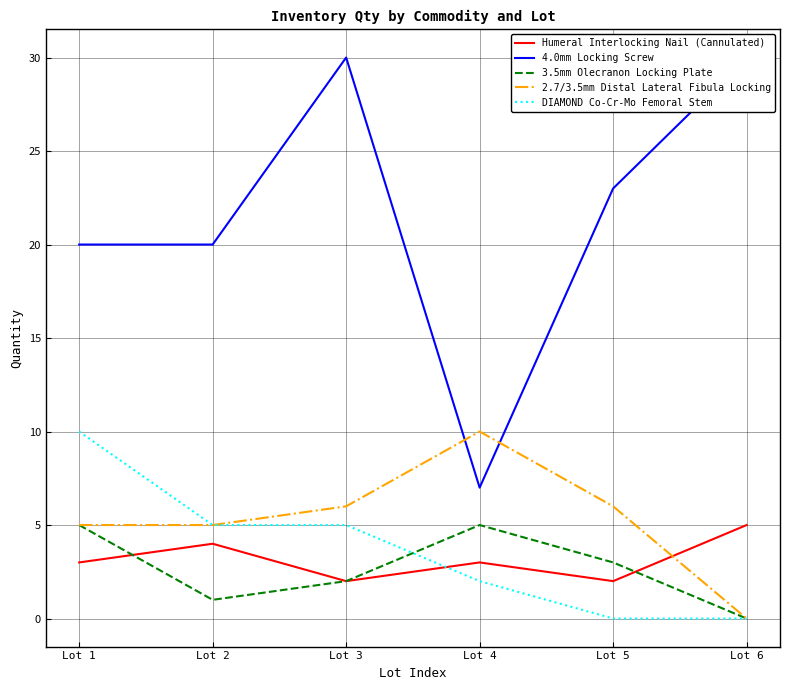

How many interior local peaks does the Humeral Interlocking Nail (Cannulated) series have?

2